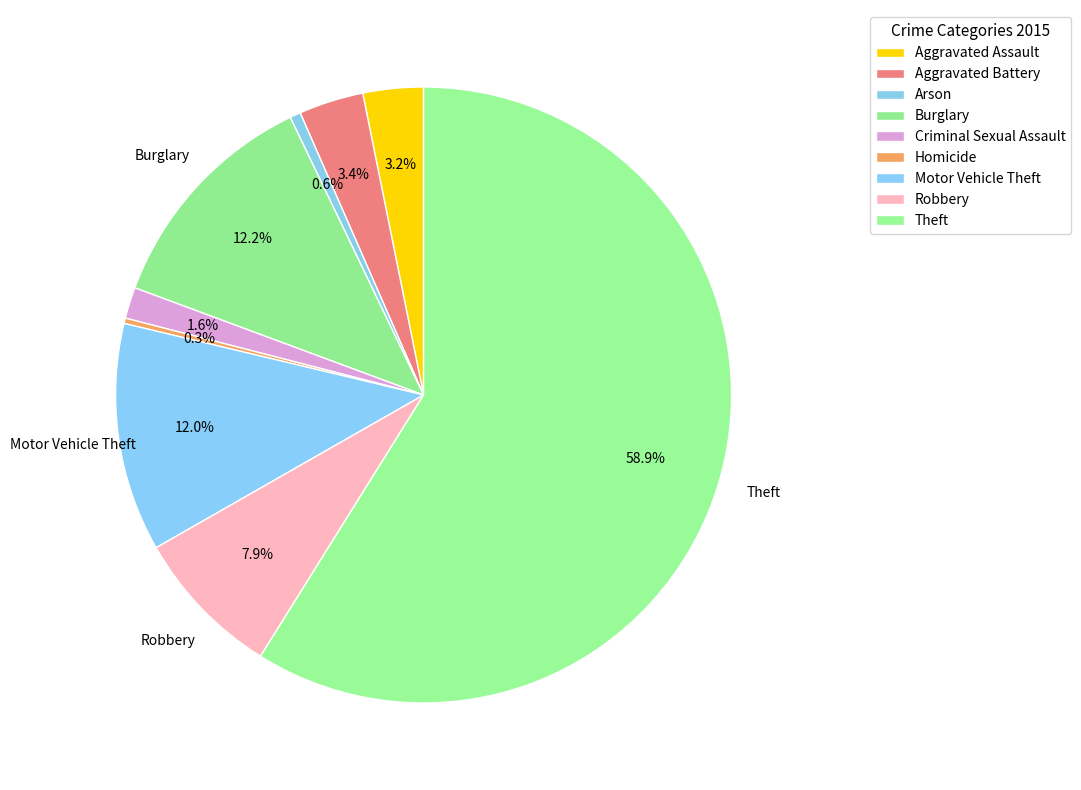

Does any single category account for the majority?

Yes